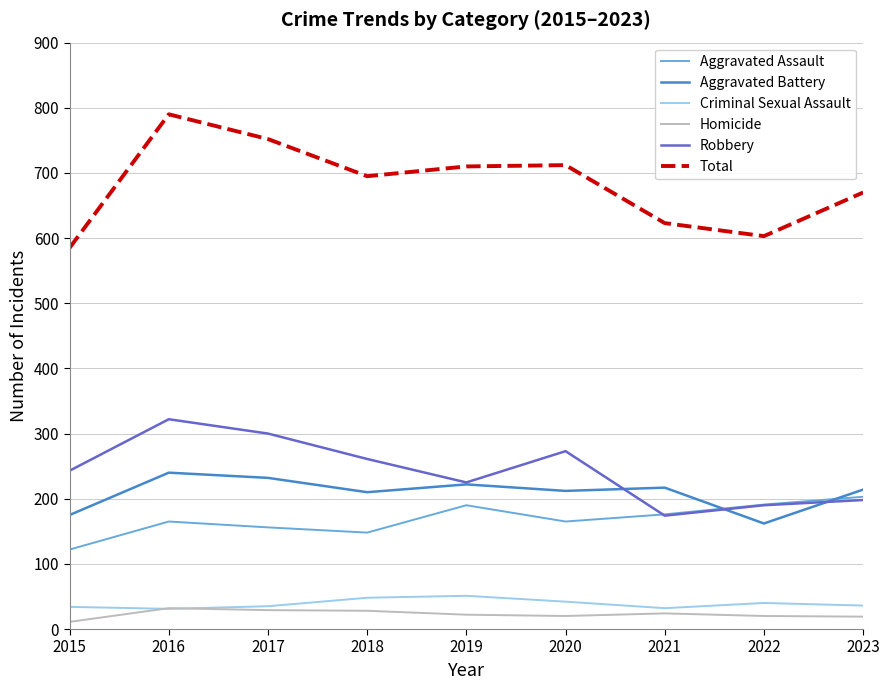

Is it true that Aggravated Battery equals 175 at 2015?

True